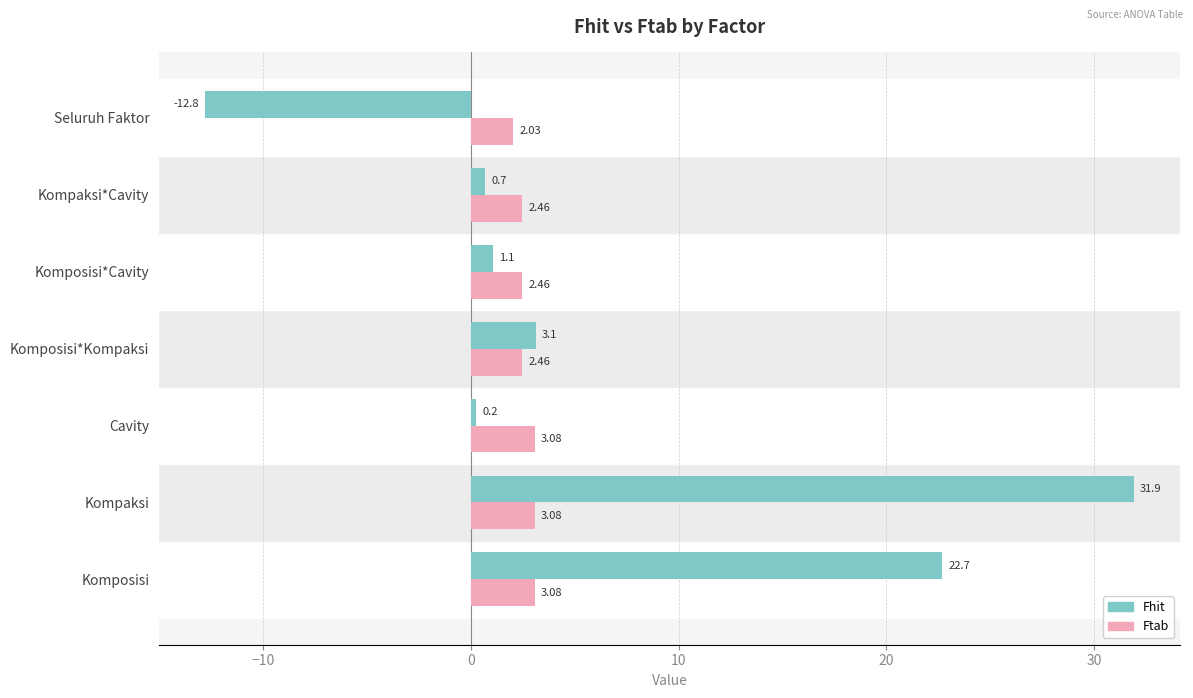

Rank the series by their average value, from lowest to highest.

Ftab, Fhit